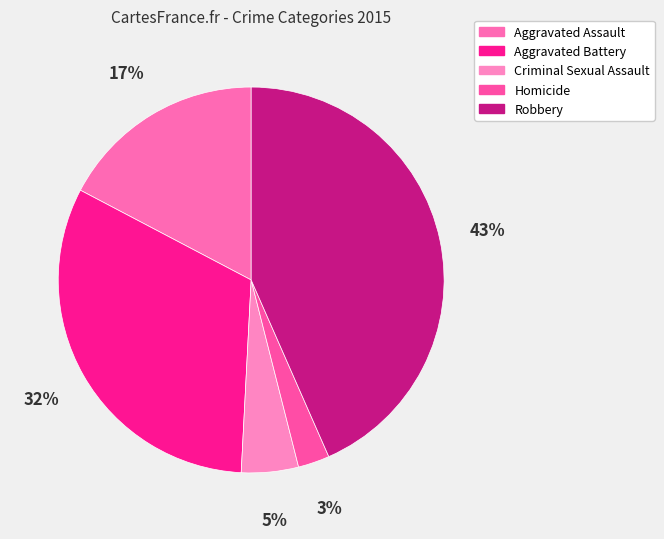

Which slice is the largest?

Robbery